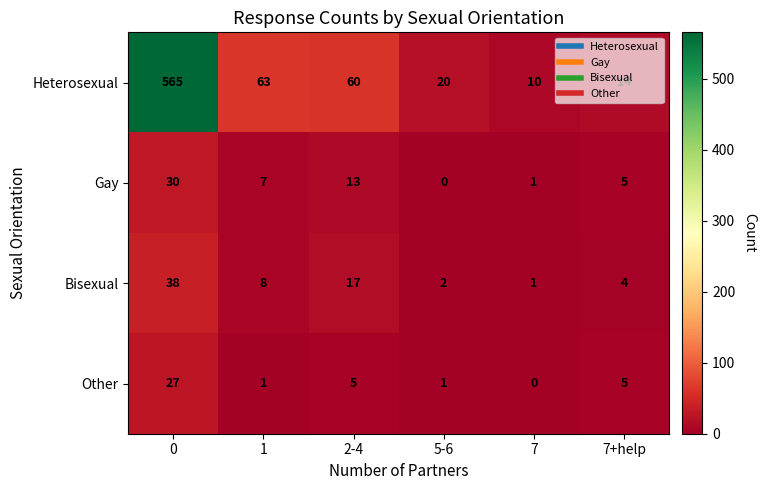

What is the sum of all Gay values?

56